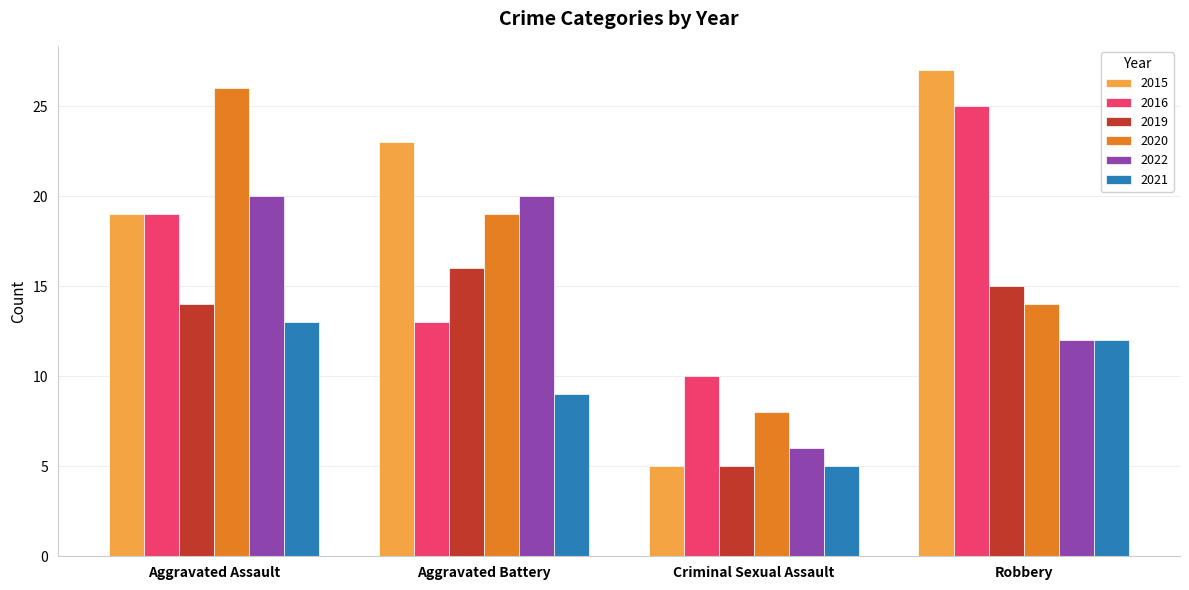

The 2015 series shows 13 at Aggravated Assault. True or false?

False